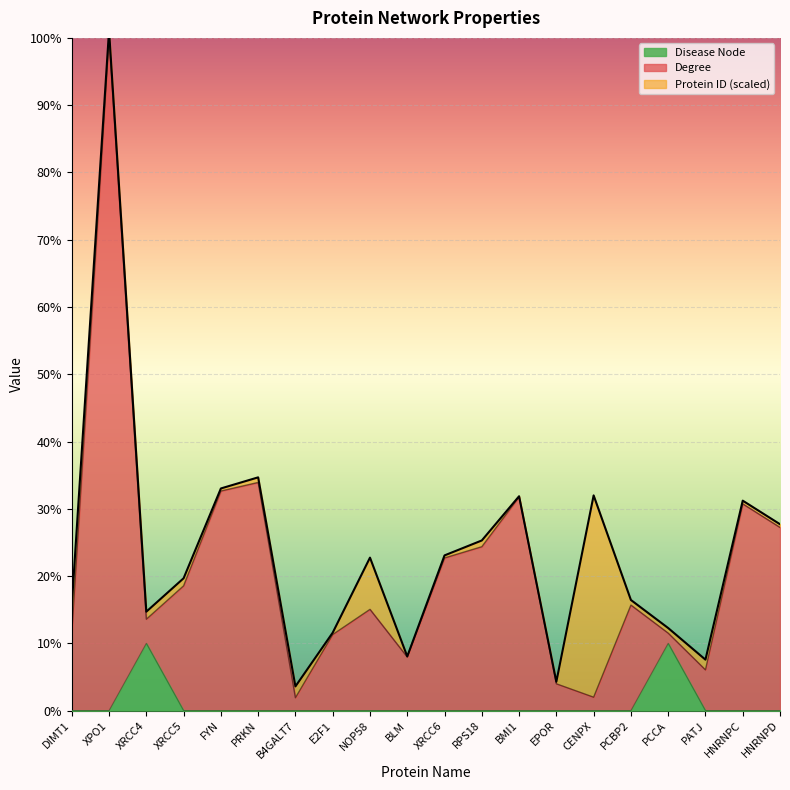

True or false: Disease Node and Degree cross at least once.

False